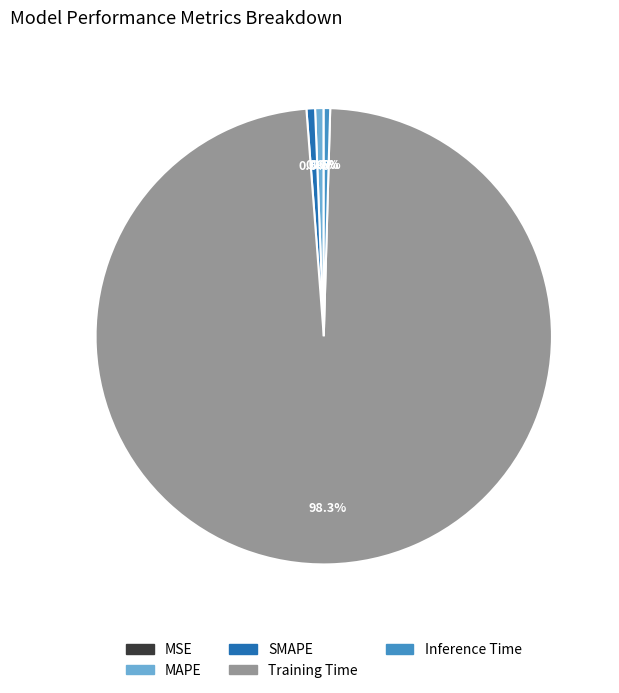

To the nearest percent, what is the average slice percentage?

20%